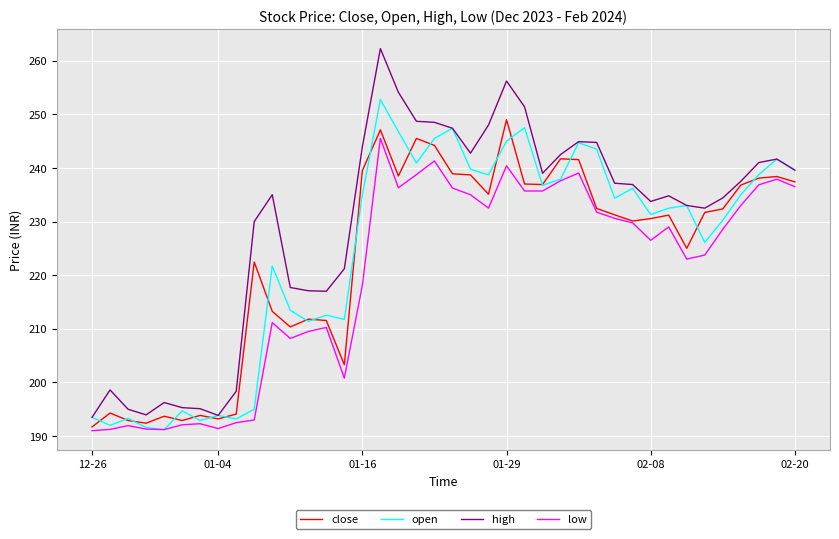

What is the minimum value shown in the chart?

191.0